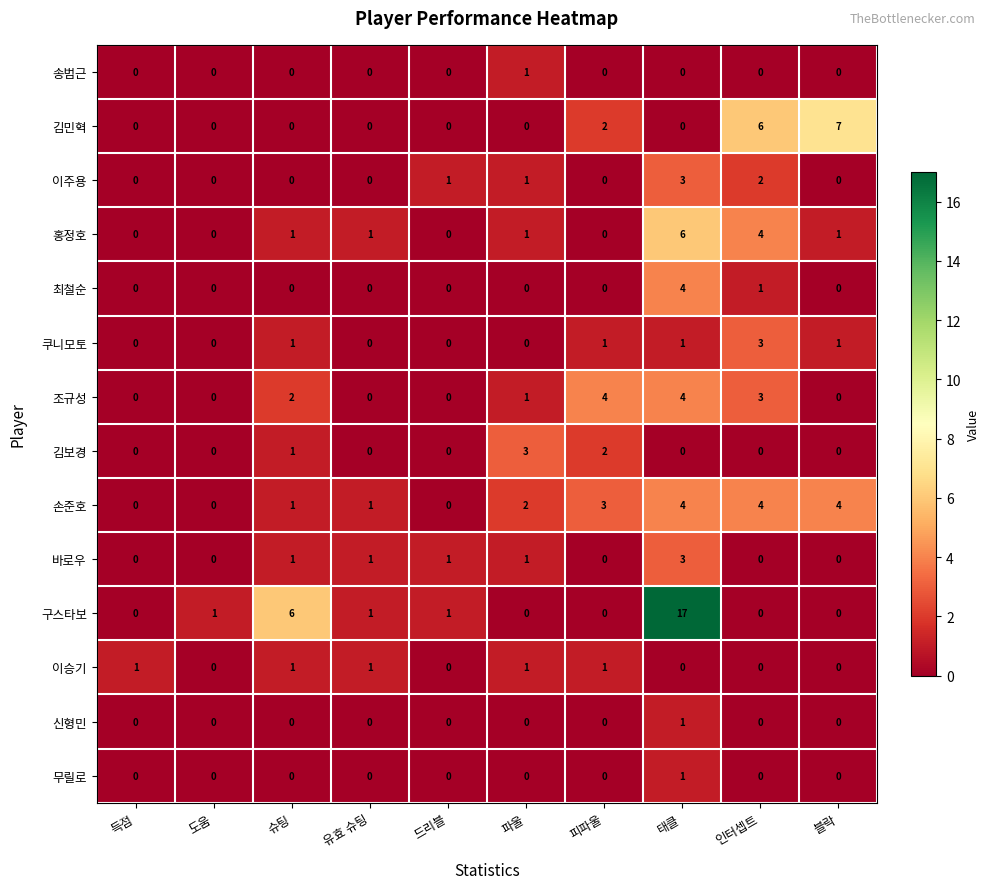

True or false: 손준호 has a value of 7 at 인터셉트.

False